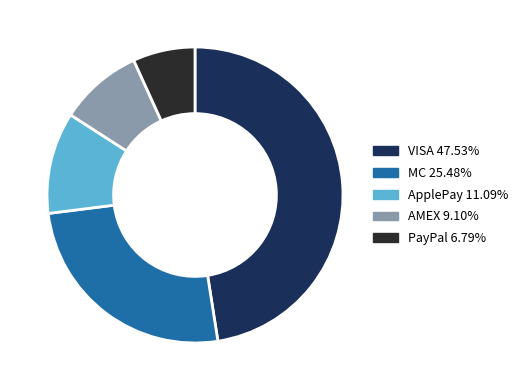

Does any single category account for the majority?

No